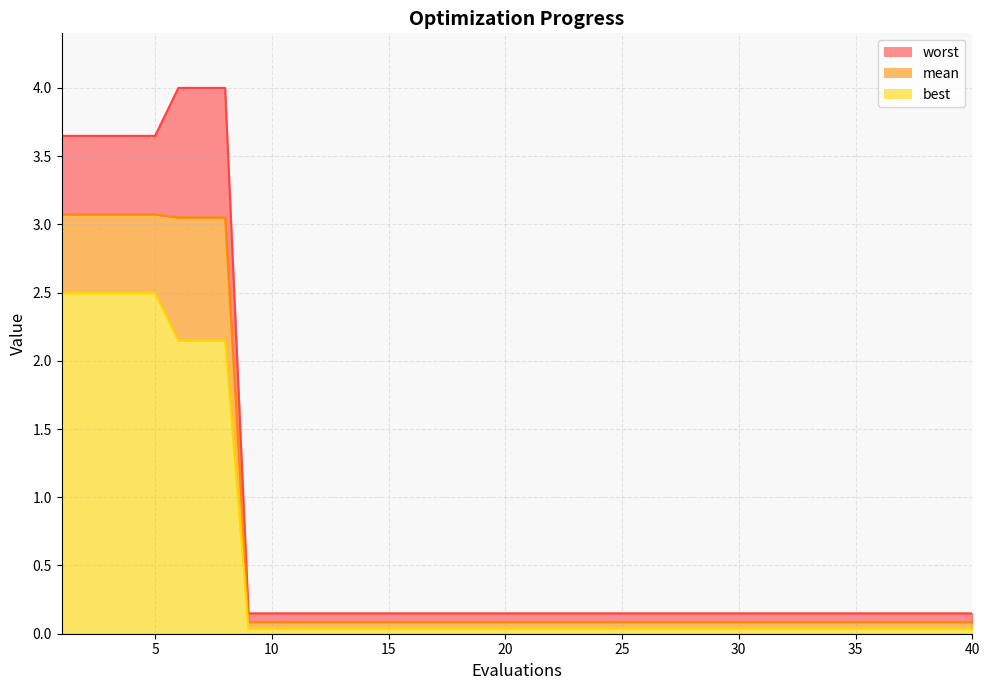

What value does the worst series have at 25?

0.1